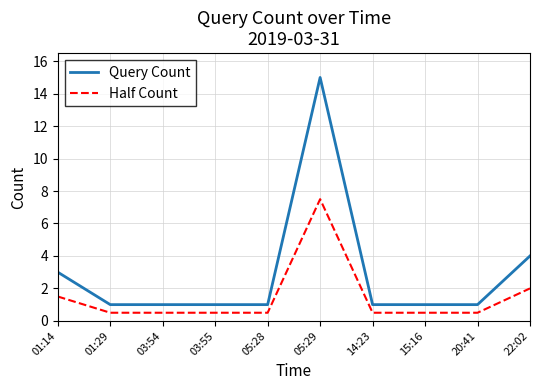

True or false: Half Count and Query Count intersect in this chart.

False